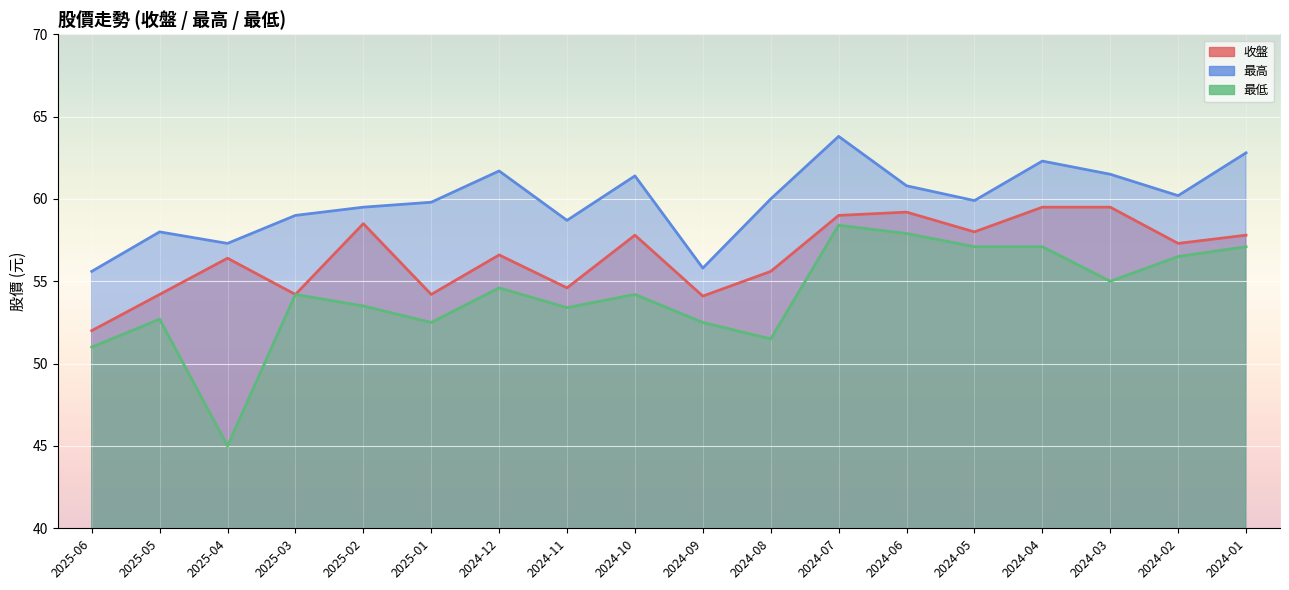

What position from the left is 2025-01?

6